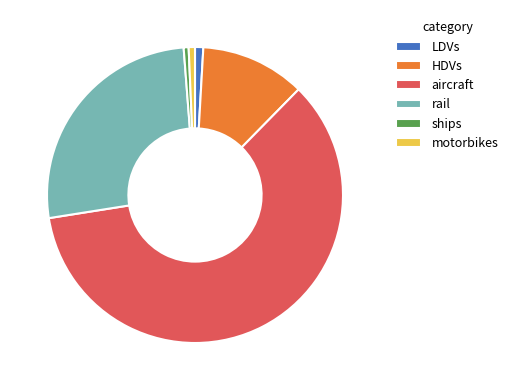

Is it true that ships is 1% of the pie?

True